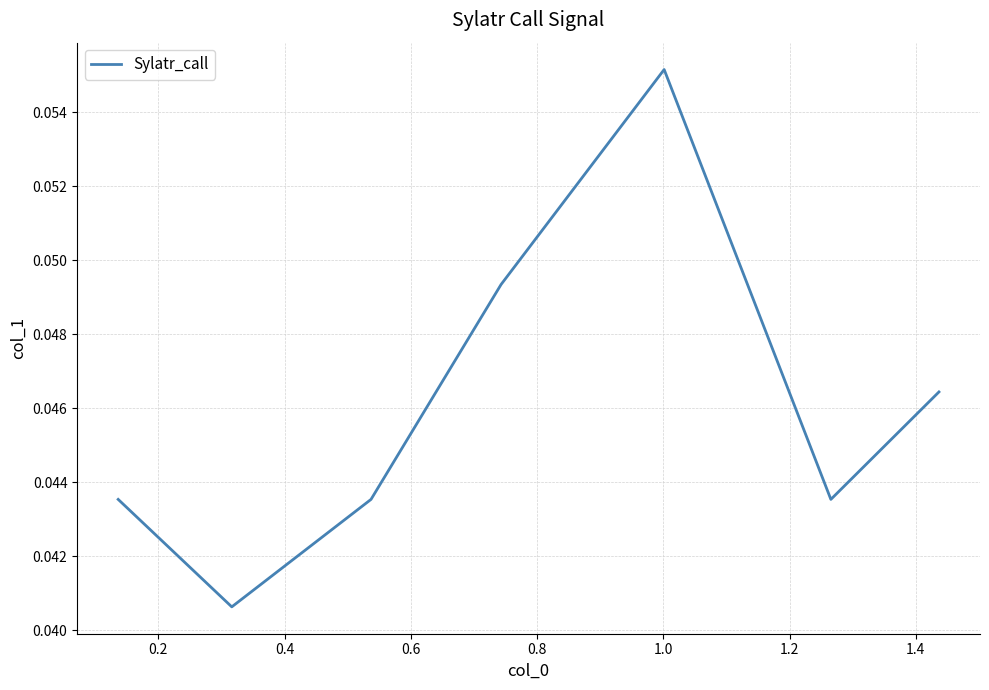

How many interior local valleys (lower than both neighbors) does the data have?

2